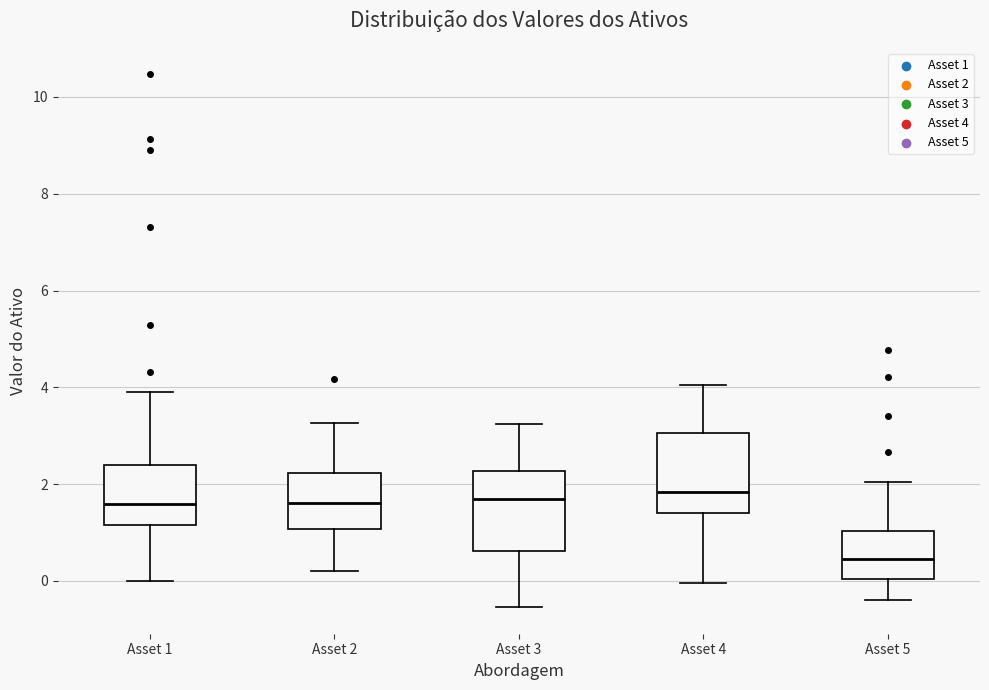

Where does the lower whisker of the box for Asset 5 end on the y-axis? The values are not printed on the chart, so give them approximately, as read against the axis.

-0.4